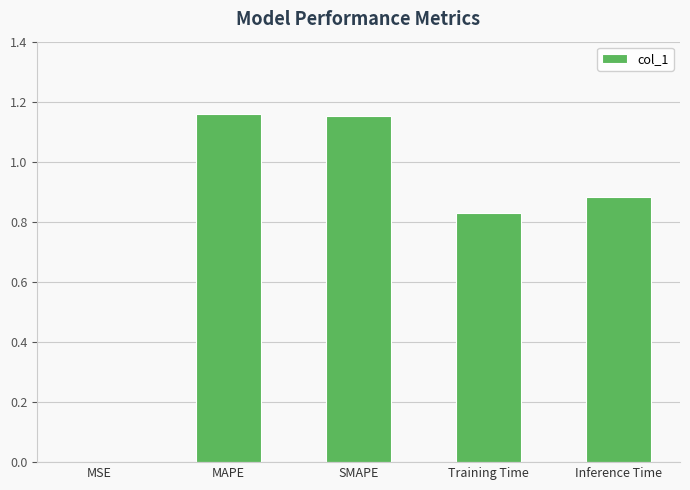

Which has a higher value, MAPE or MSE?

MAPE